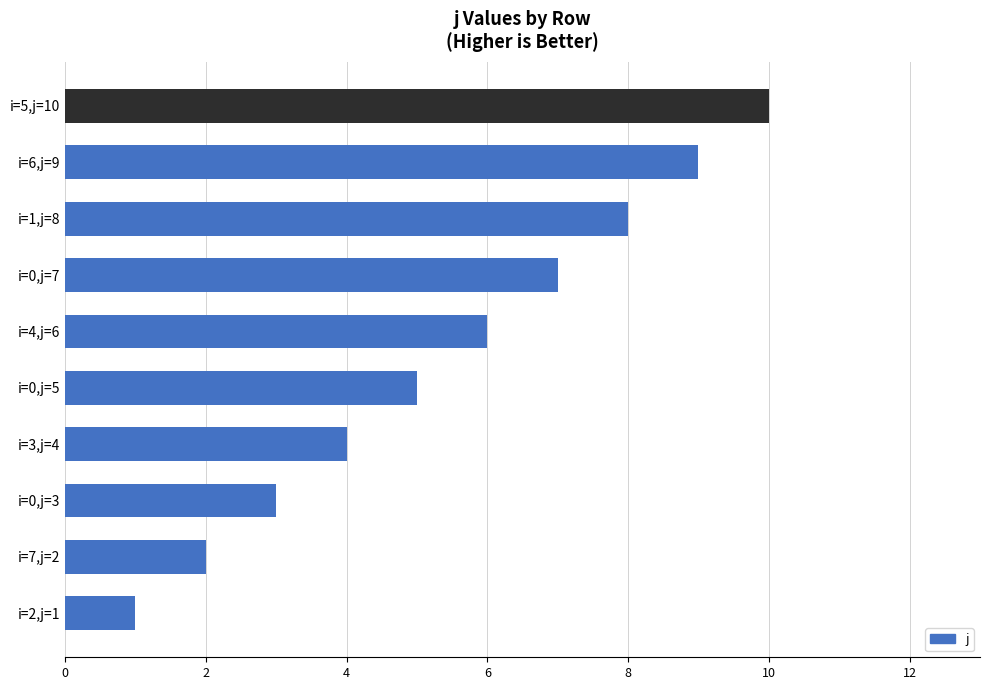

The value at i=1,j=8 is 13. True or false?

False